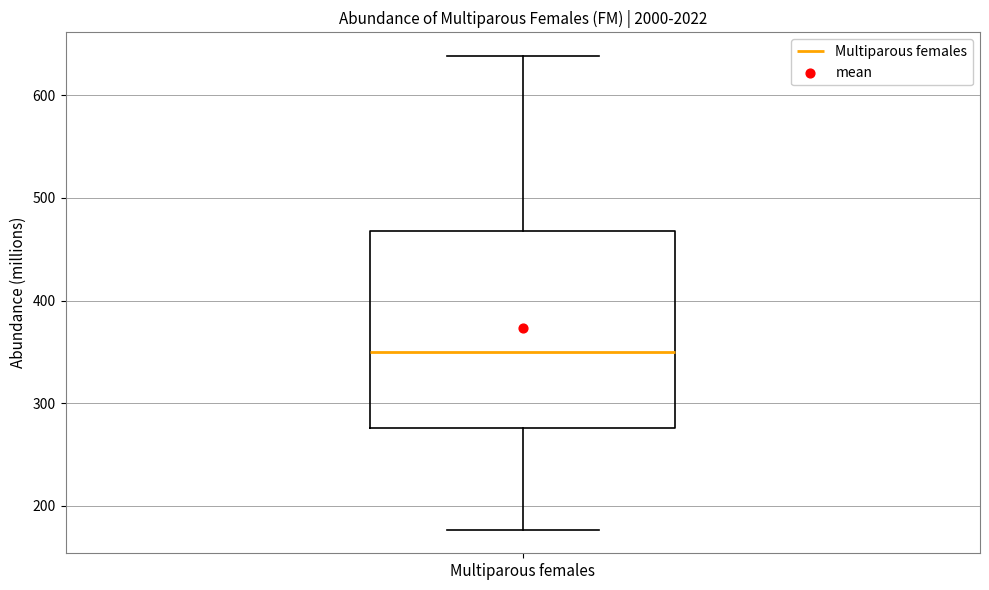

Where does the median line of the box for Multiparous females sit on the y-axis? The values are not printed on the chart, so give them approximately, as read against the axis.

350